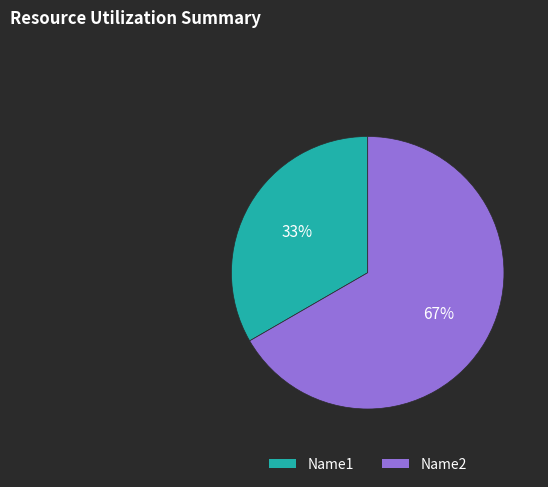

Does any single category account for the majority?

Yes